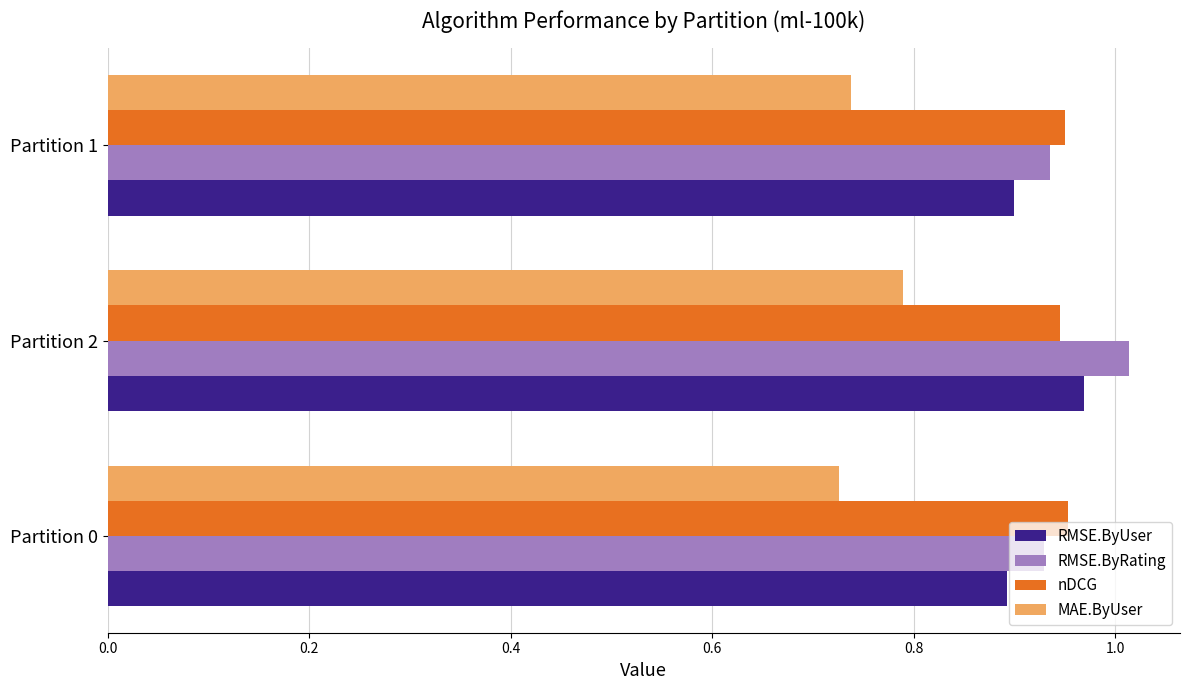

What is the approximate value of MAE.ByUser at Partition 2?

0.8